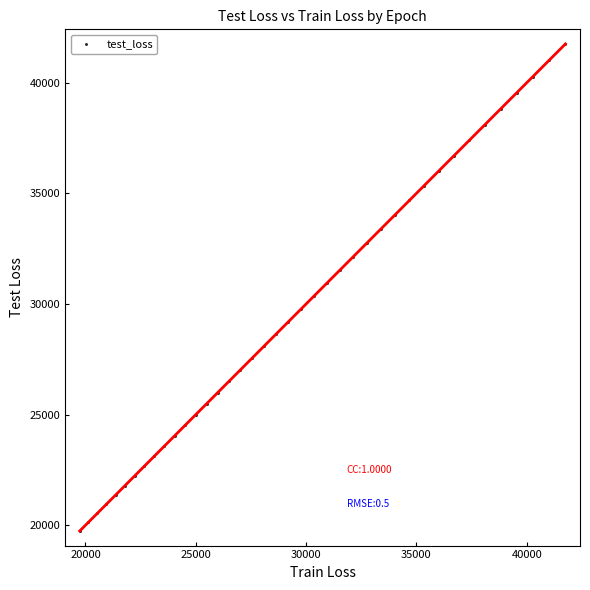

What is the range of Y values (max minus min)?

22012.2